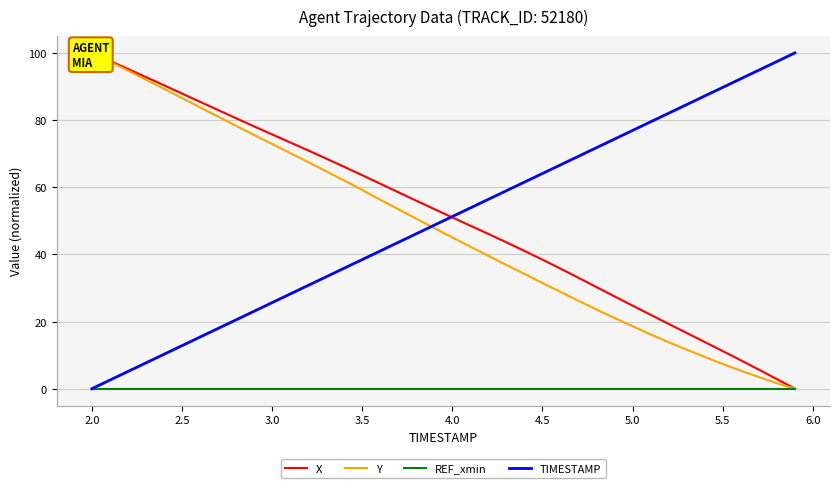

True or false: REF_xmin and X intersect in this chart.

False